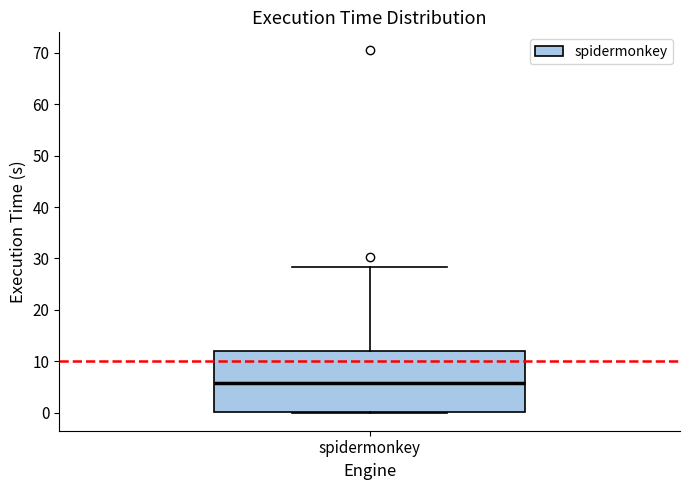

Transcribe this box plot: give where the median line is, the range the box spans, and where the two whiskers end, as read against the y-axis. The values are not printed on the chart, so give them approximately, as read against the axis.

median 6, box 0 to 12, whiskers 0 to 28